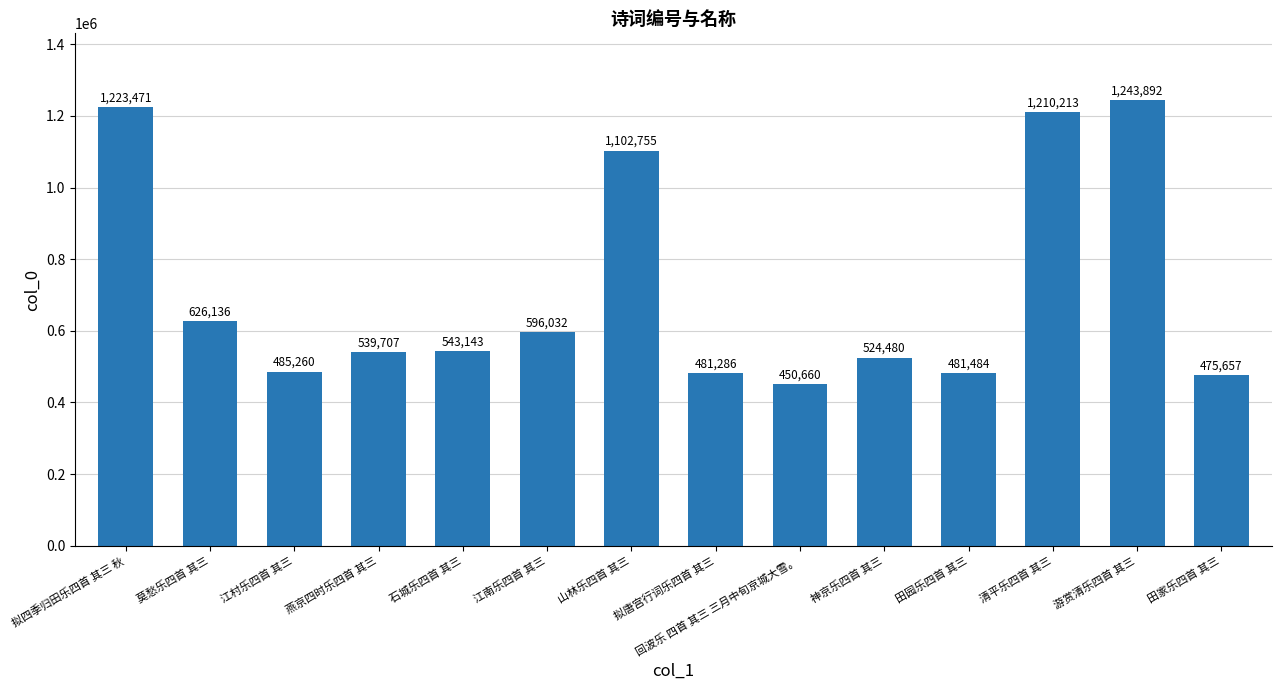

What is the smallest value displayed?

450660